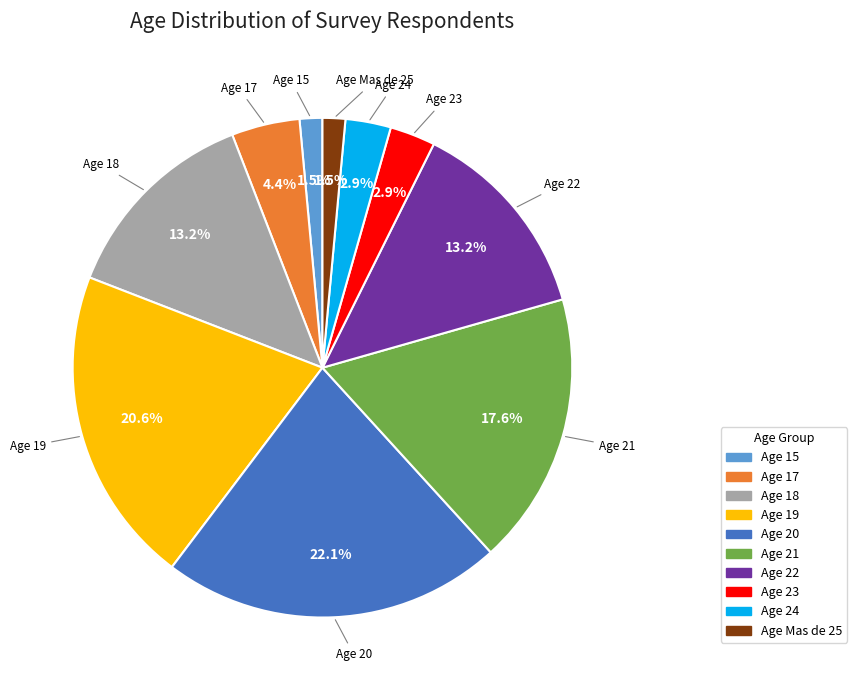

Is there a majority slice in this chart?

No